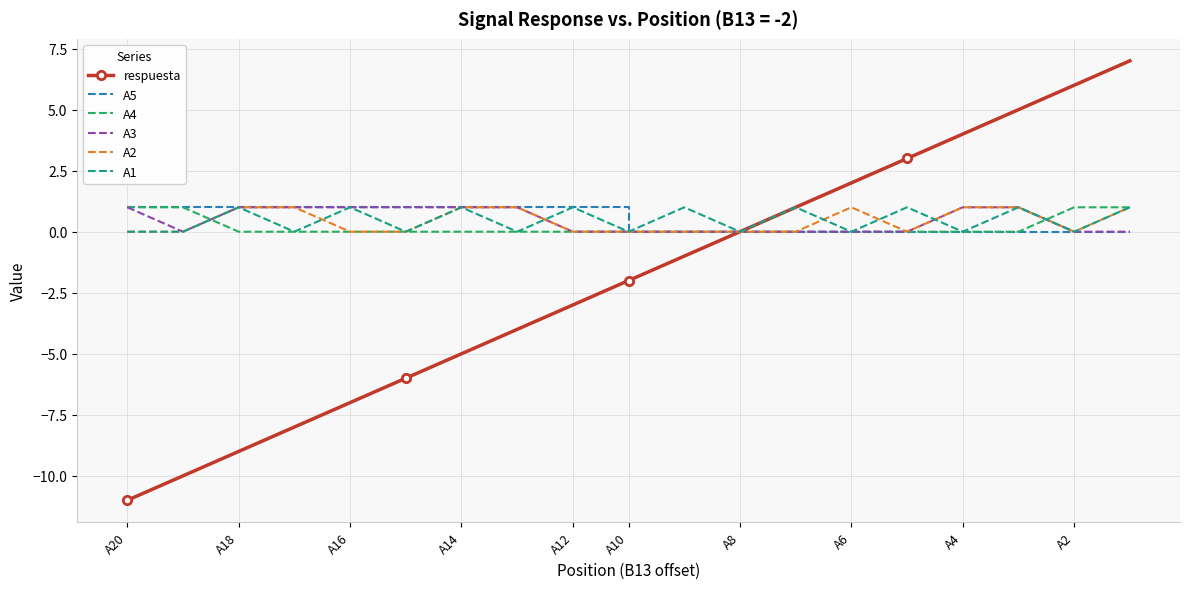

Where is A5 nearest to the value 0?

A10